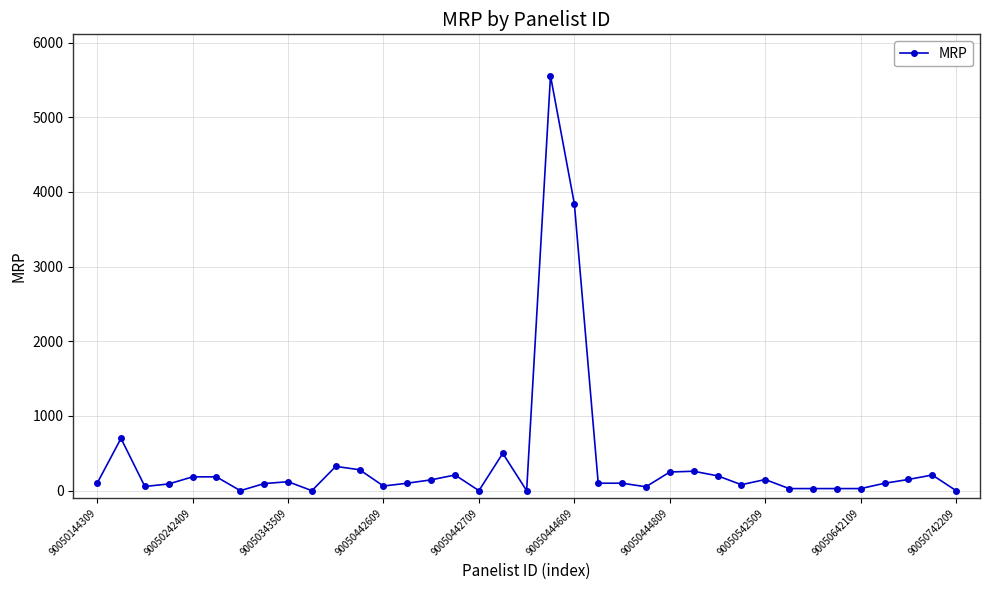

What is the greatest value displayed?

5555